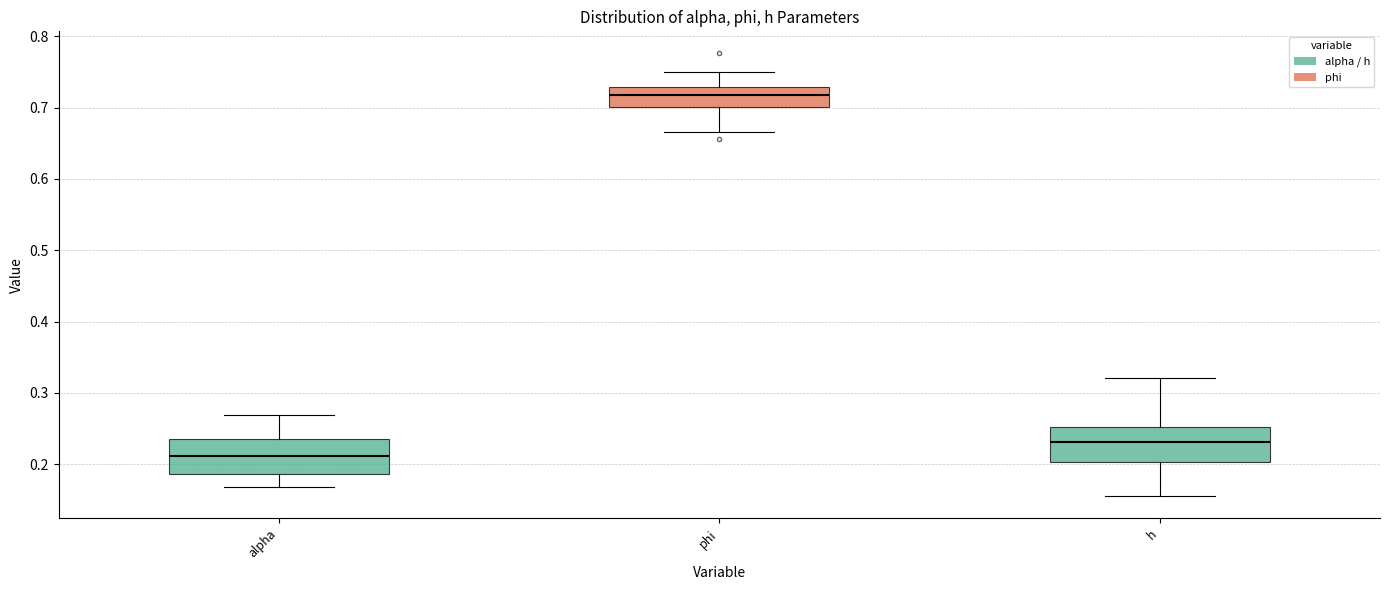

Which box has the highest median line?

phi